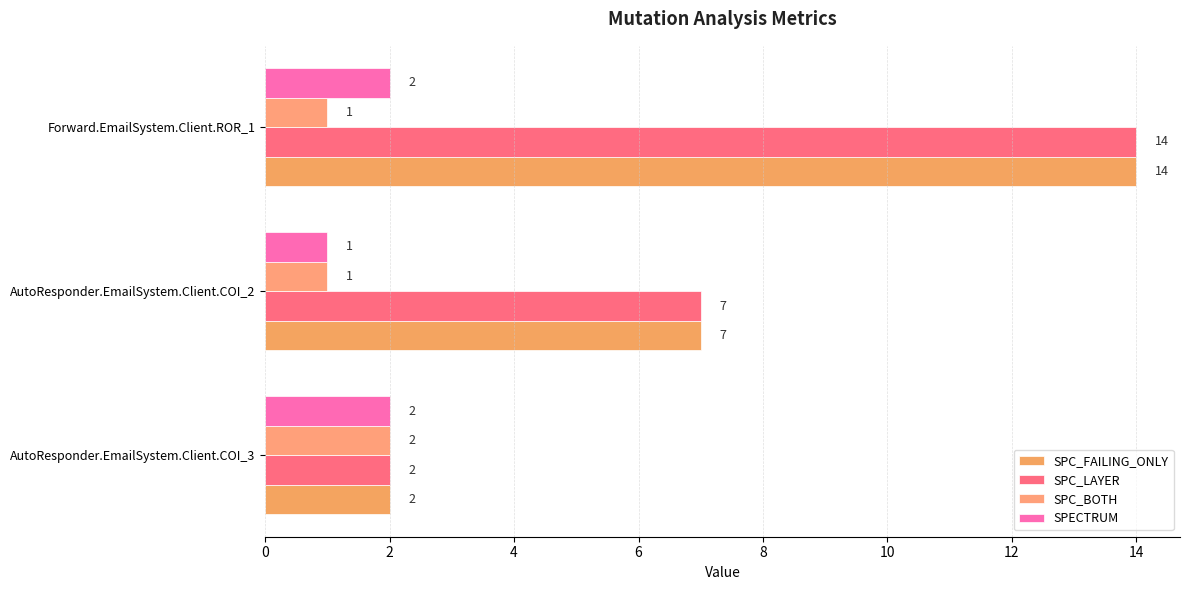

What is the sum of all SPECTRUM values?

5